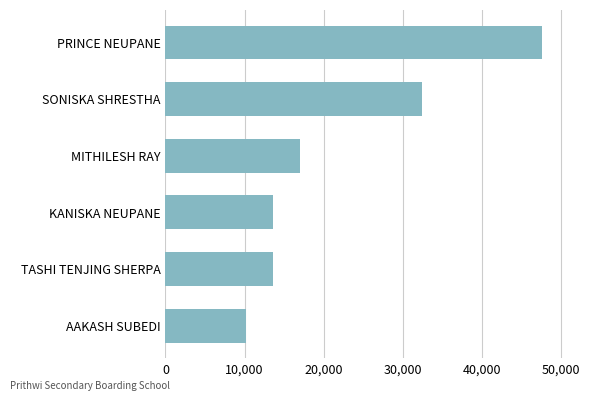

The value at SONISKA SHRESTHA is 32400. True or false?

True